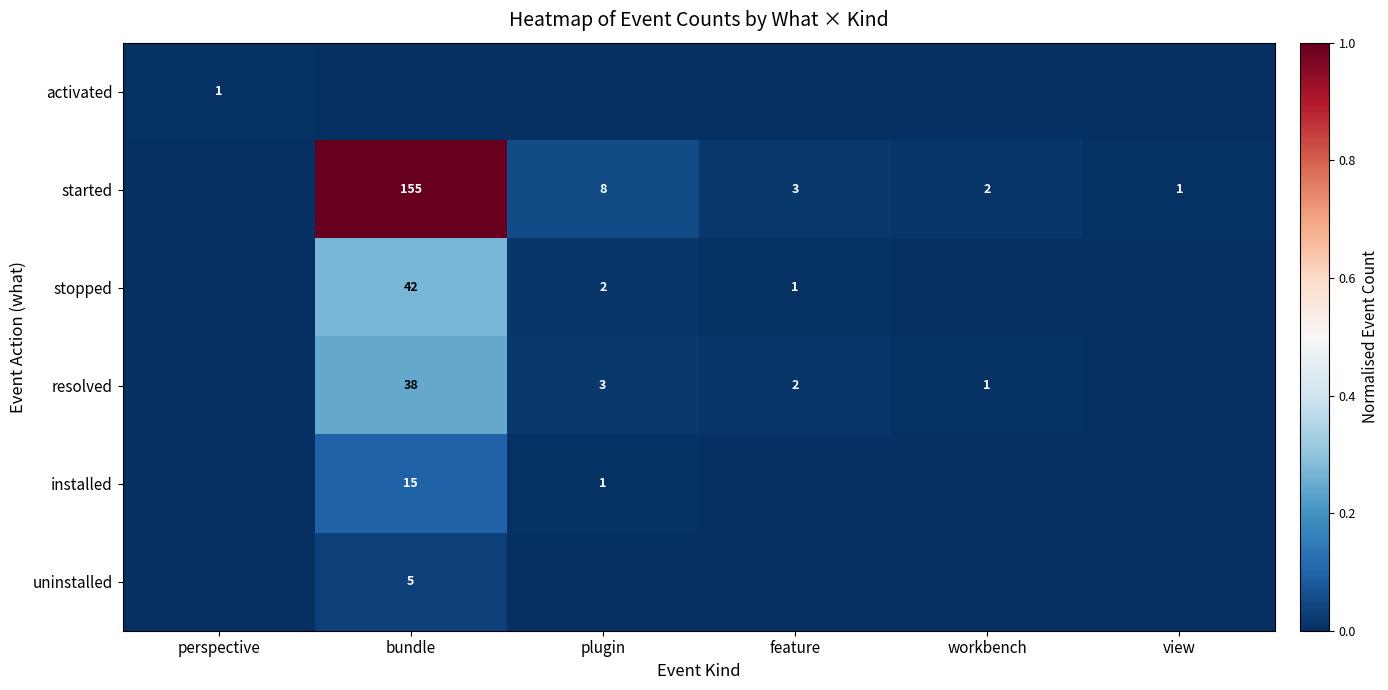

Is it true that stopped equals 19 at bundle?

False